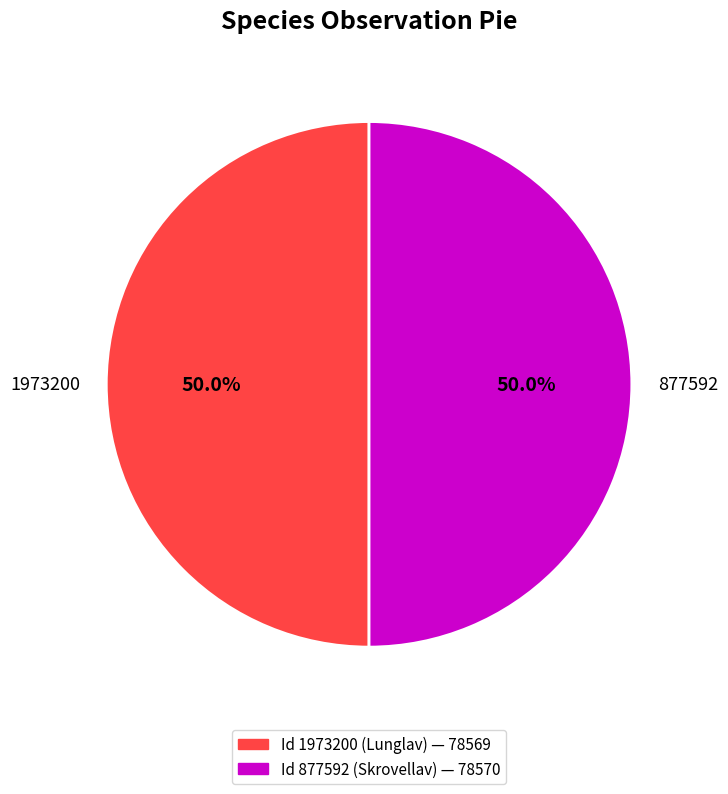

What is the ratio of the value at 877592 to the value at 1973200?

1.0